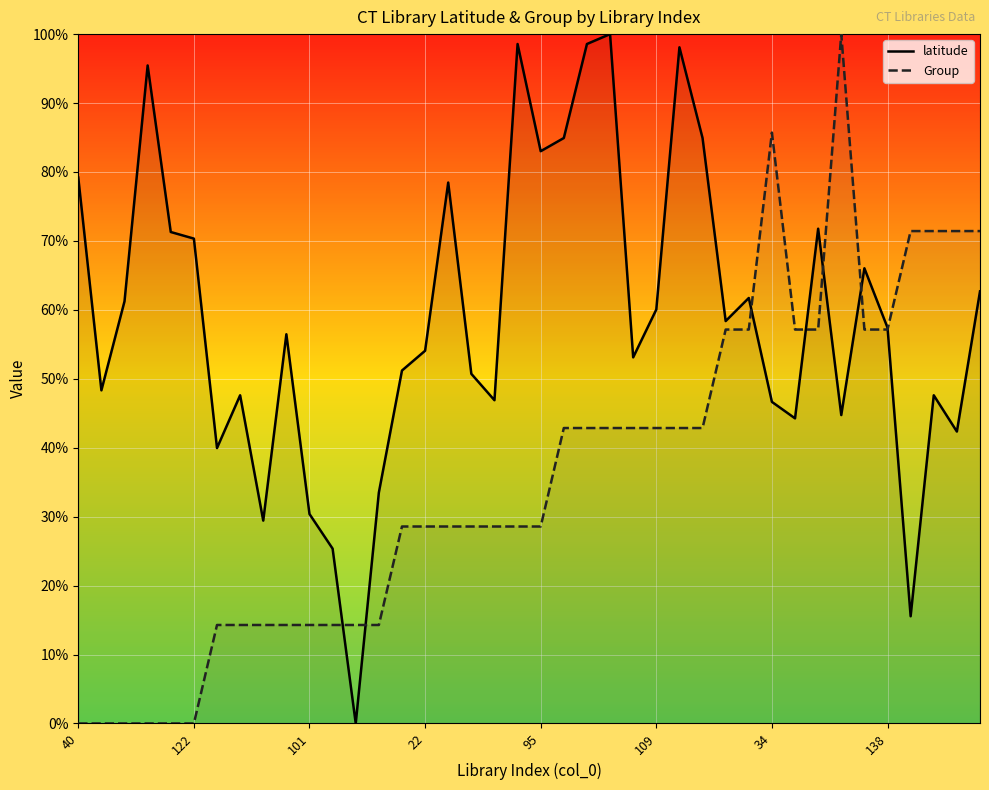

Reading right to left, extract all data points from this chart.

latitude: 0.6	0.4	0.5	0.2	0.6	0.7	0.4	0.7	0.4	0.5	0.6	0.6	0.8	1.0	0.6	0.5	1.0	1.0	0.8	0.8	1.0	0.5	0.5	0.8	0.5	0.5	0.3	0.0	0.3	0.3	0.6	0.3	0.5	0.4	0.7	0.7	1.0	0.6	0.5	0.8
Group: 0.7	0.7	0.7	0.7	0.6	0.6	1.0	0.6	0.6	0.9	0.6	0.6	0.4	0.4	0.4	0.4	0.4	0.4	0.4	0.3	0.3	0.3	0.3	0.3	0.3	0.3	0.1	0.1	0.1	0.1	0.1	0.1	0.1	0.1	0.0	0.0	0.0	0.0	0.0	0.0